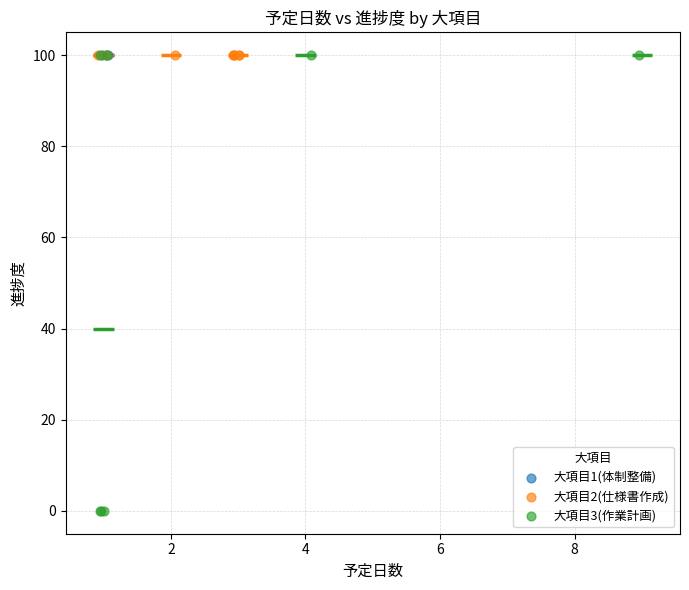

Which series contains the lowest Y value?

大項目3(作業計画)